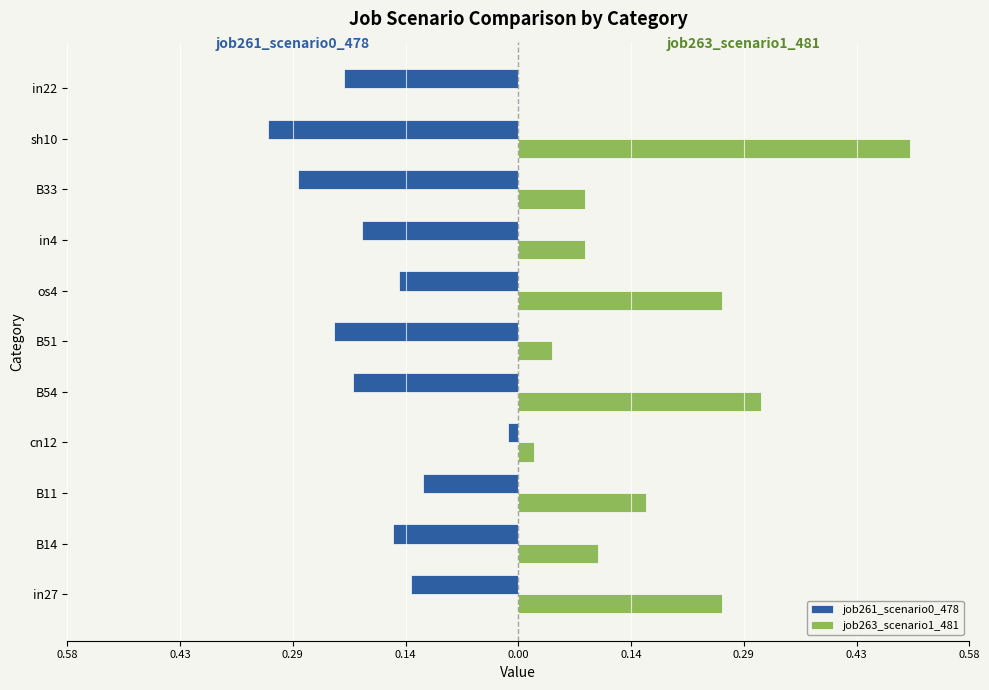

What is the difference between the maximum and minimum values in the job261_scenario0_478 series?

0.3